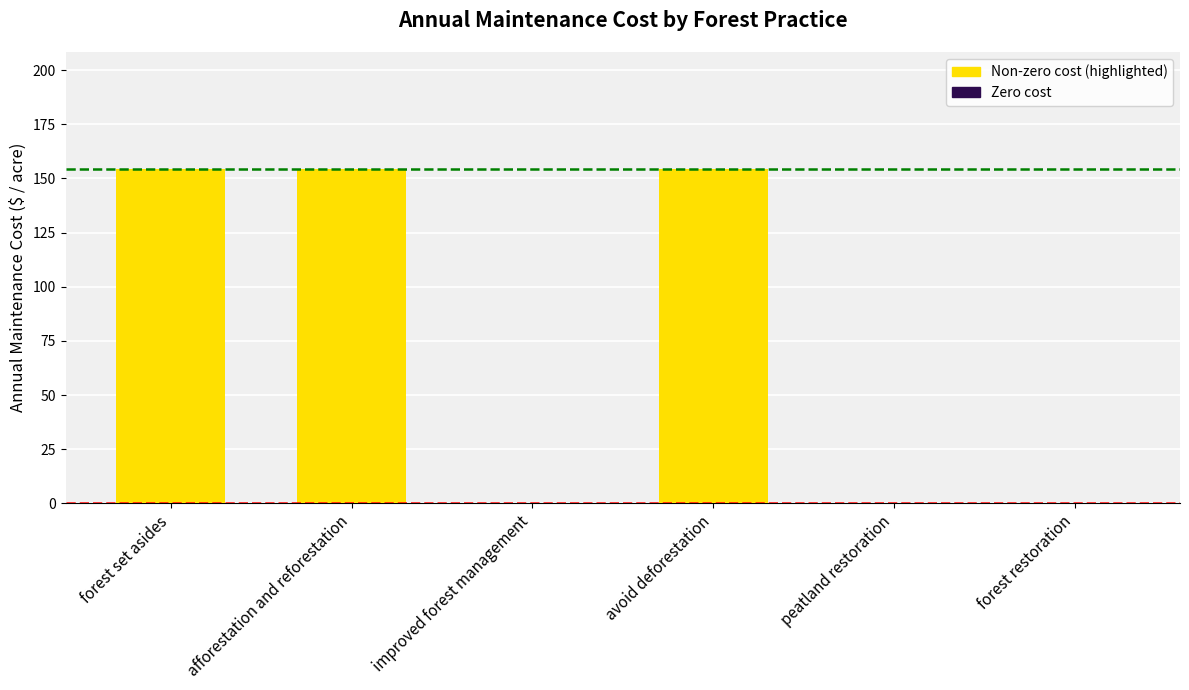

What is the sum of the values at forest restoration and afforestation and reforestation?

154.3